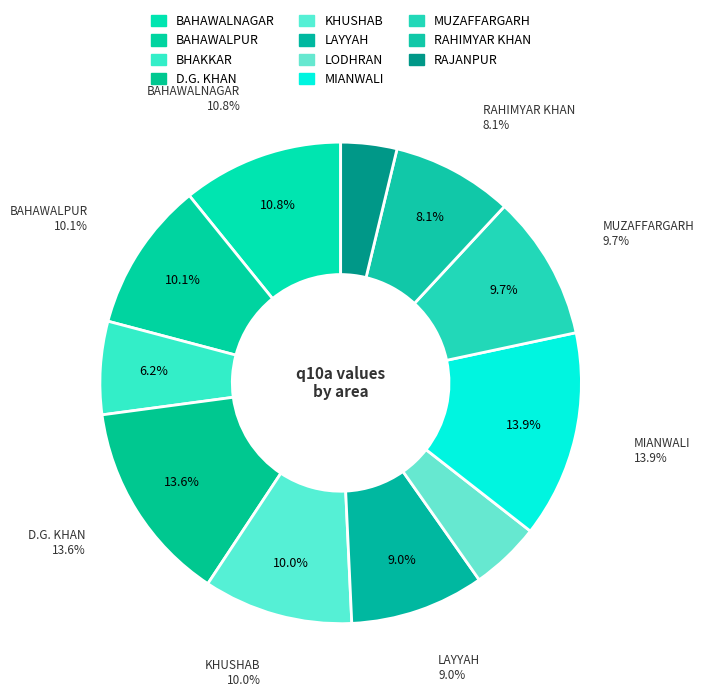

To the nearest percent, what portion does MIANWALI represent?

14%